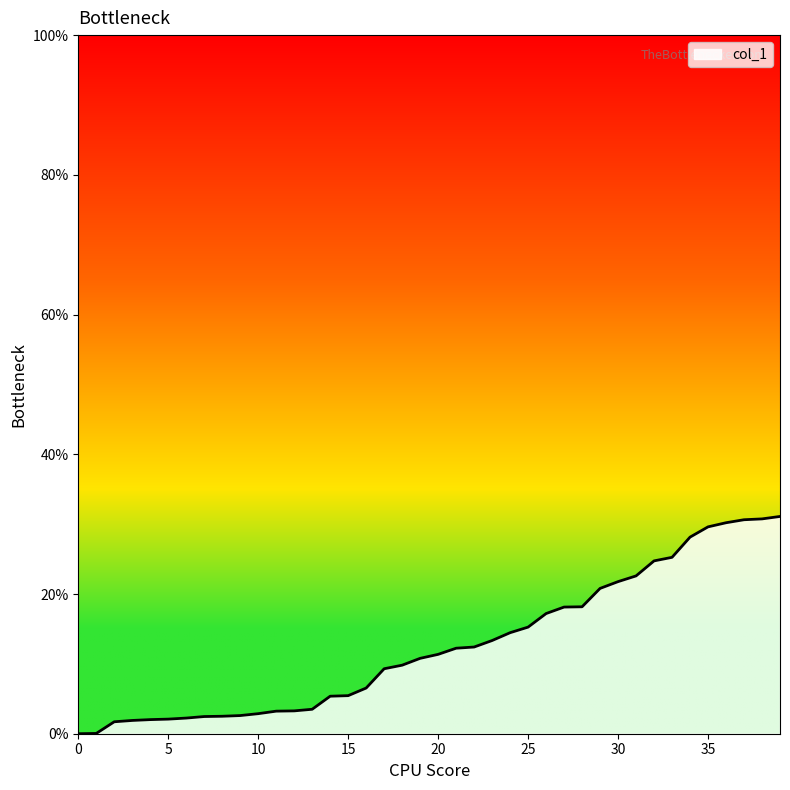

What is the difference between the maximum and minimum values?

31.1